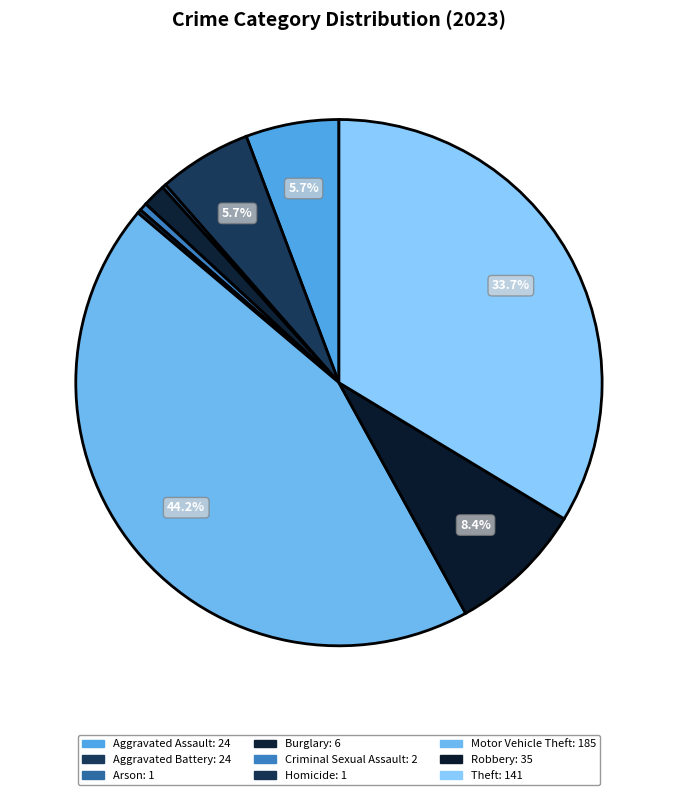

Is there a majority slice in this chart?

No